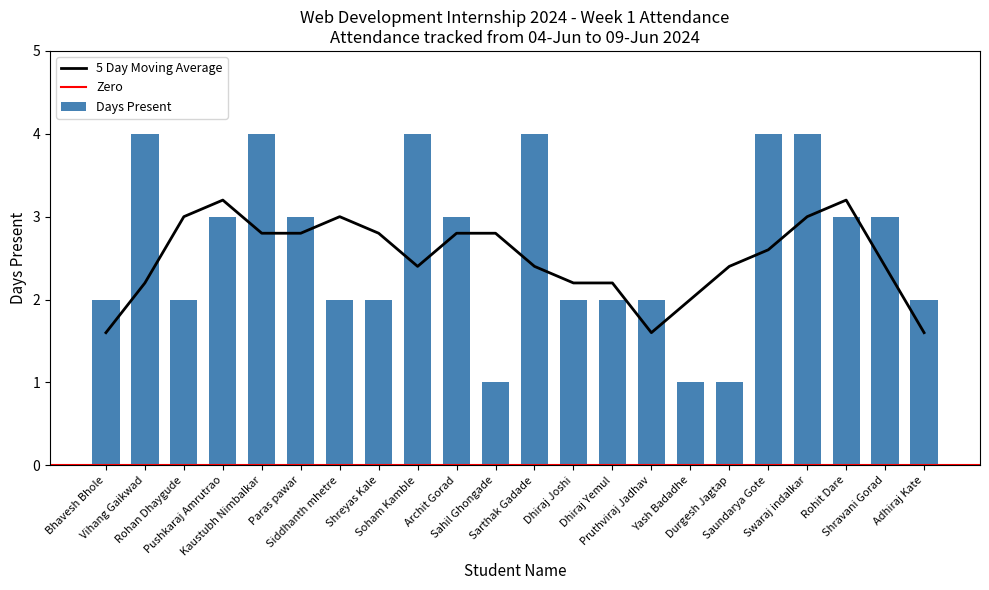

Count the number of categories in the chart.

22